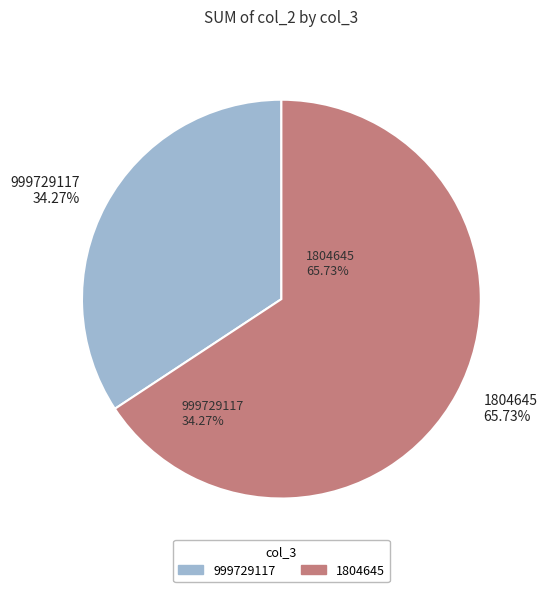

Between 1804645 and 999729117, which is larger?

1804645